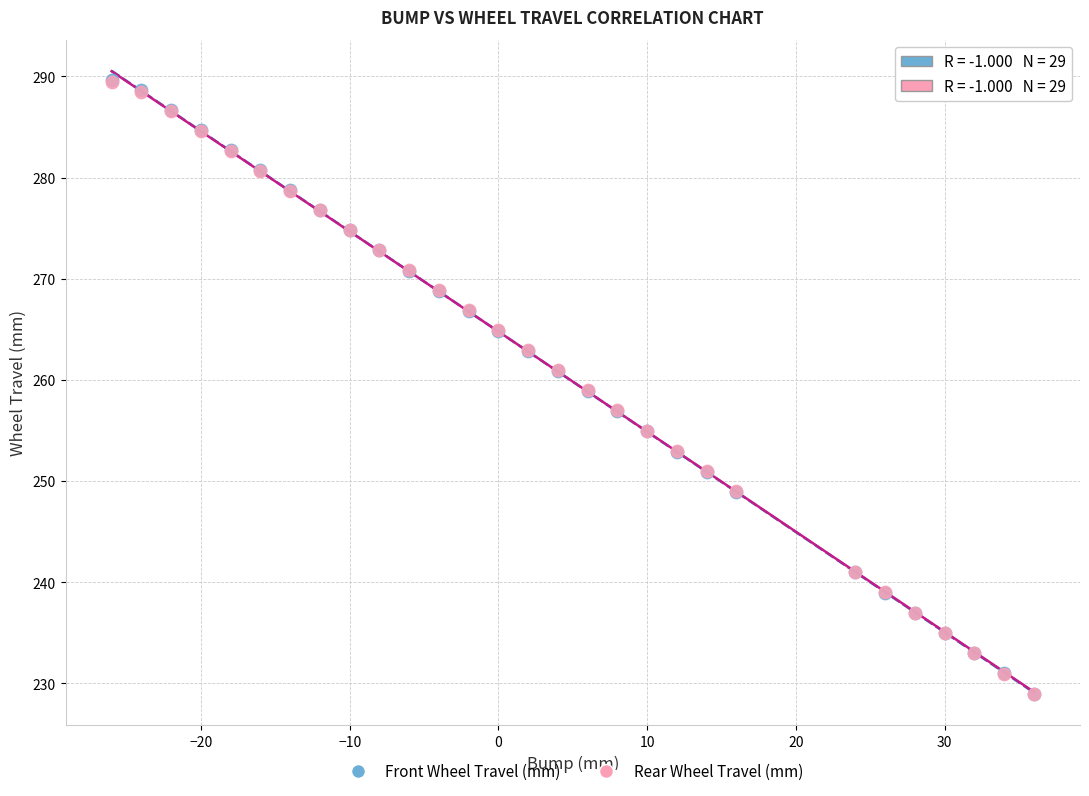

Which series has the largest Y range (max minus min)?

Front Wheel Travel (mm)